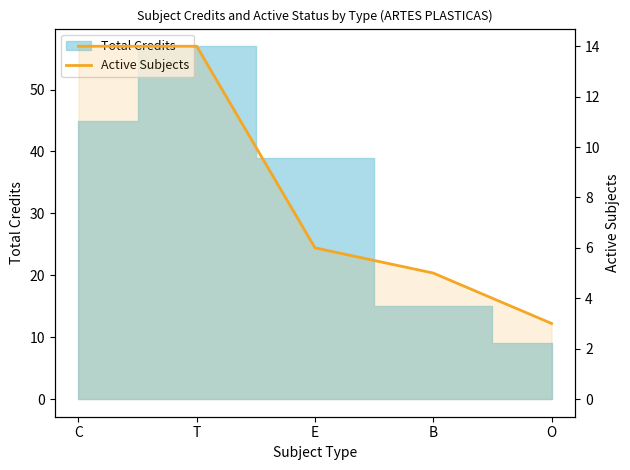

What position from the left is T?

2